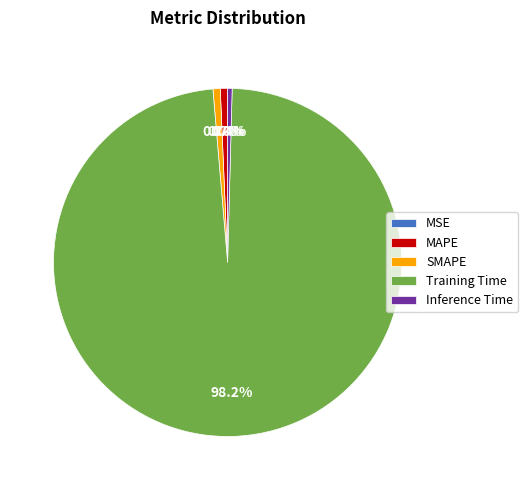

What is the majority slice?

Training Time